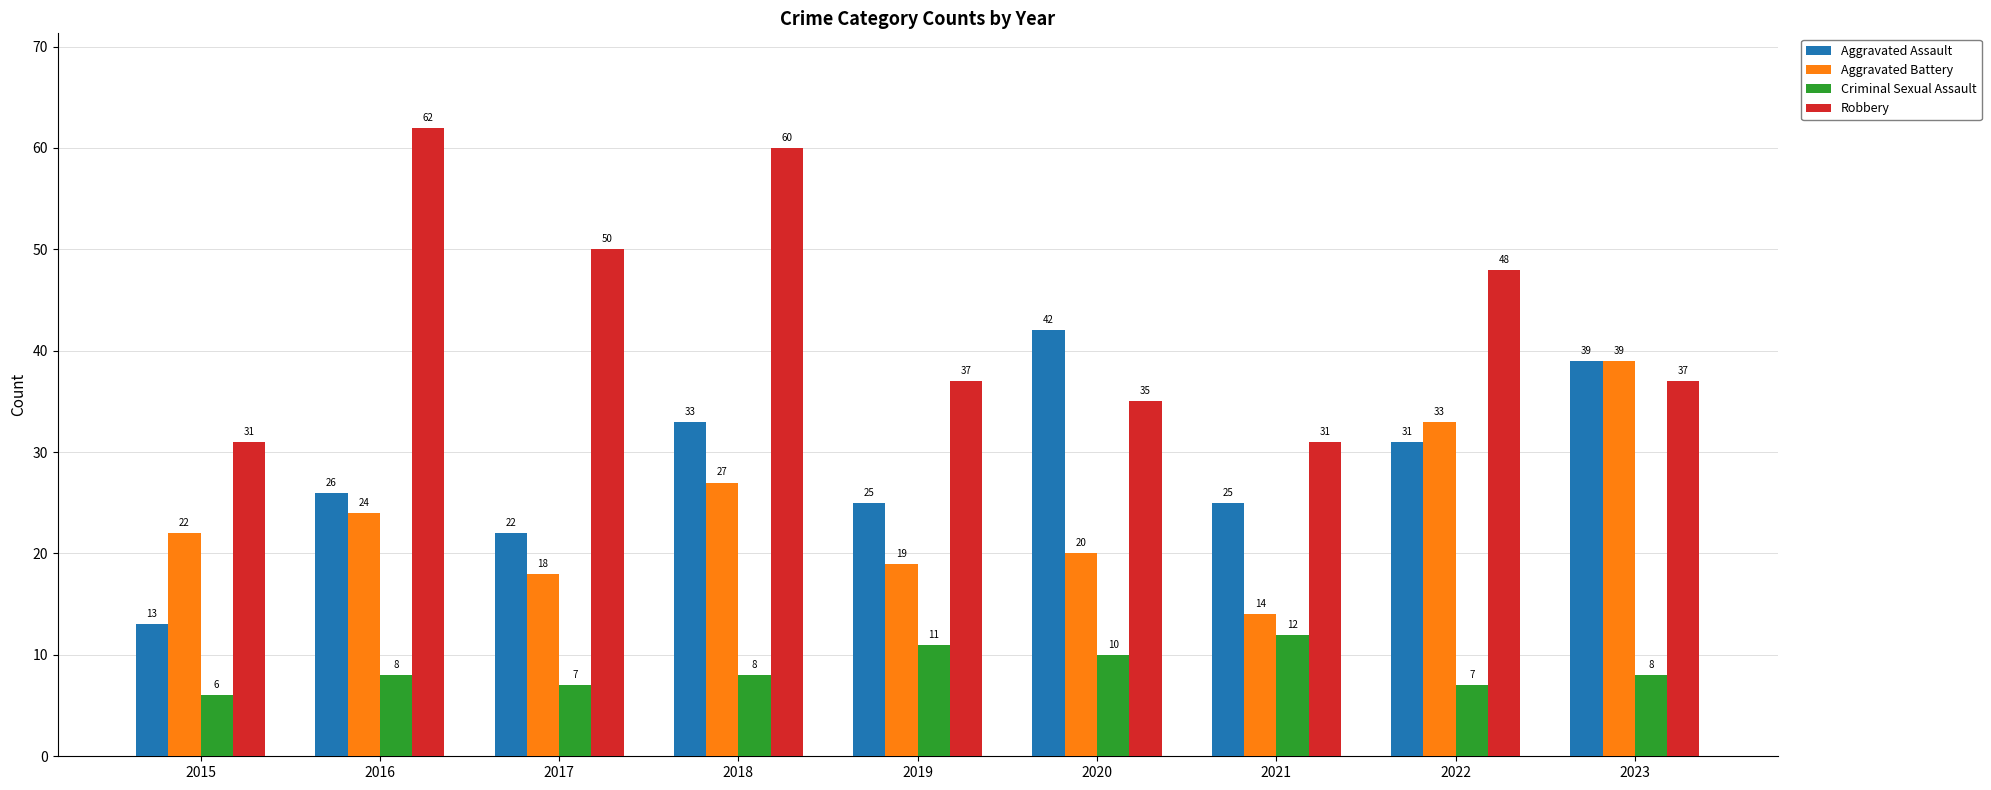

At which category is the sum across all series the highest?

2018